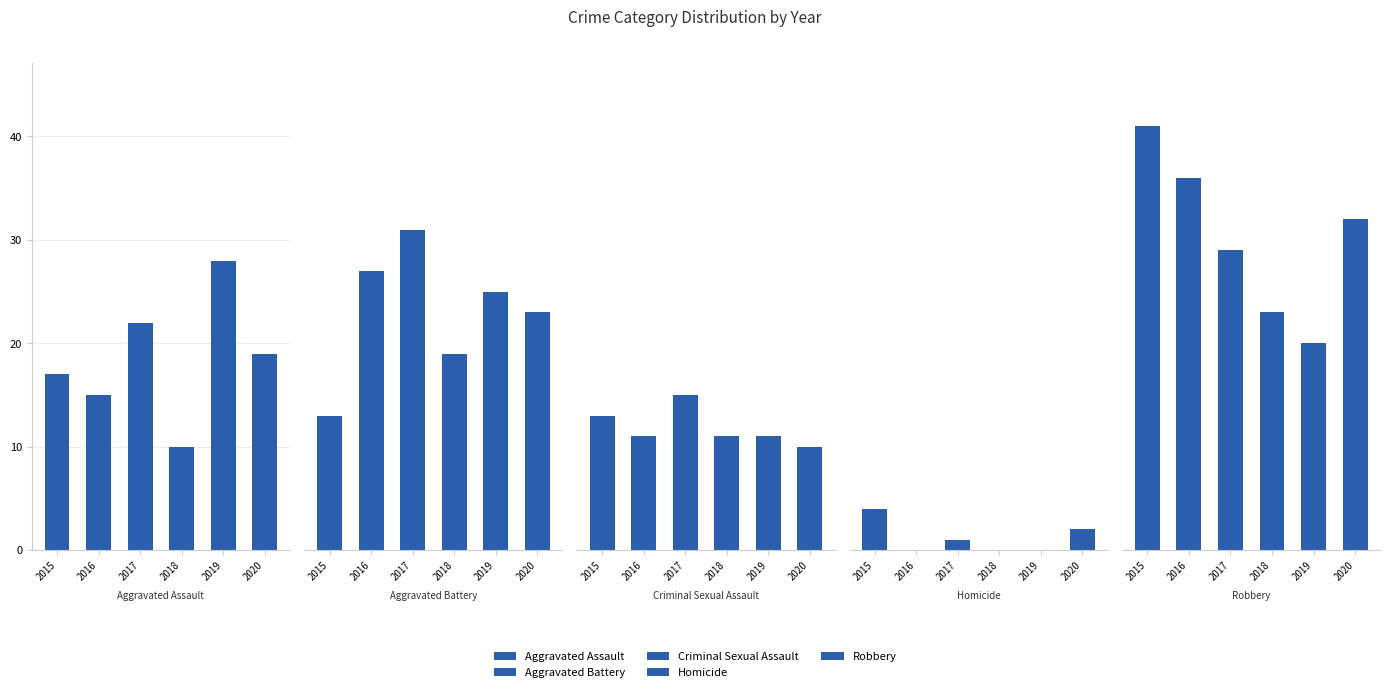

What is the maximum value for Aggravated Battery?

31